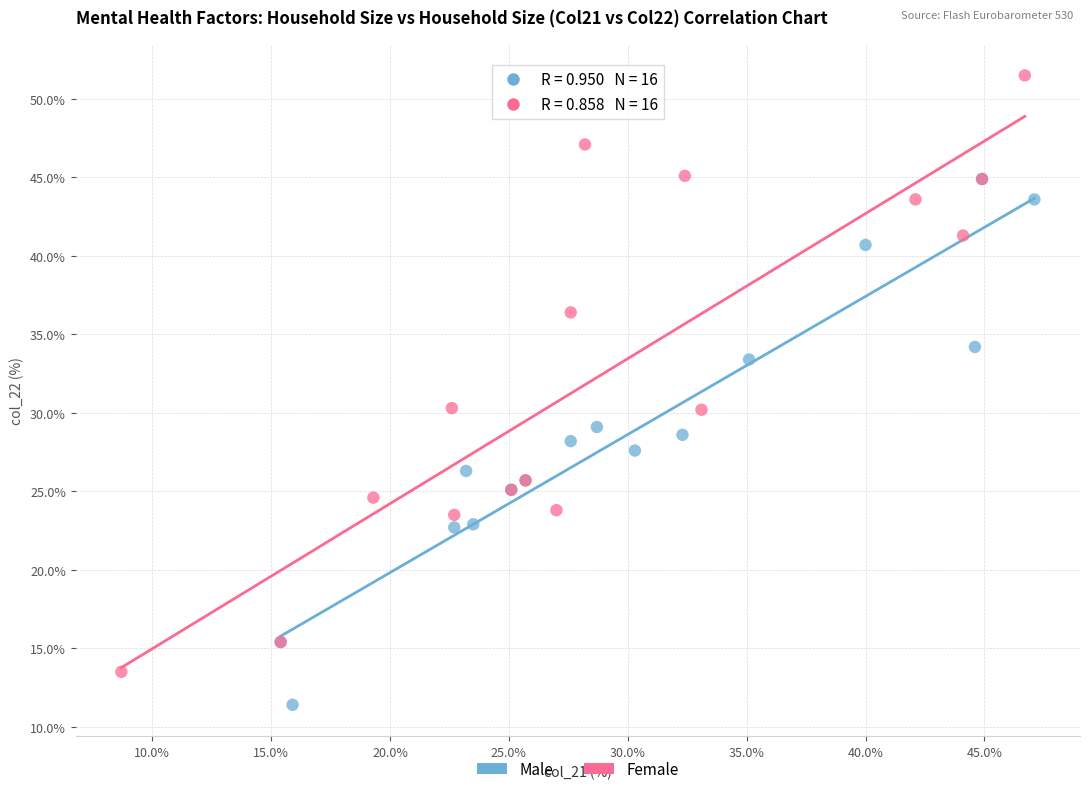

Which series reaches the minimum Y coordinate?

Male